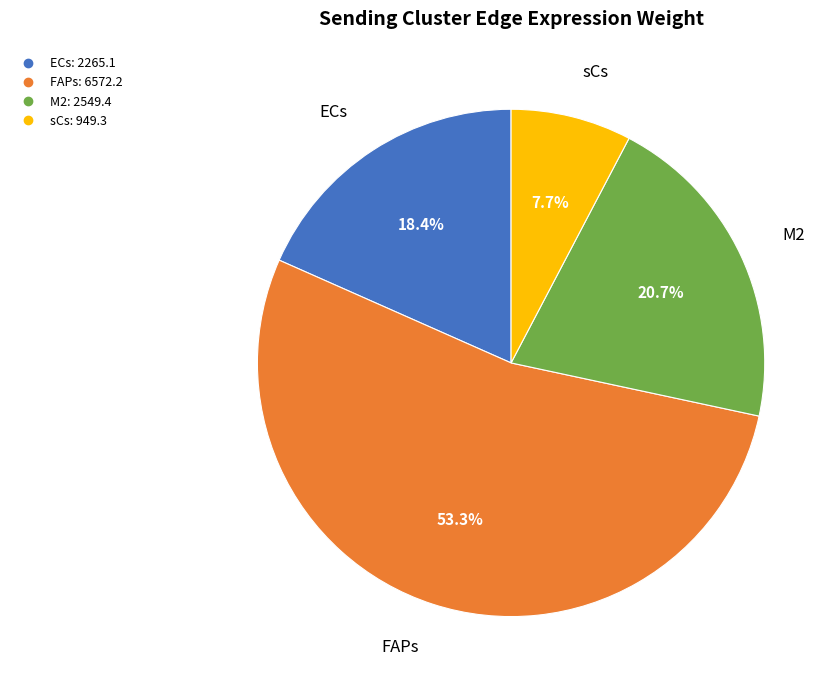

How many slices are in this pie chart?

4